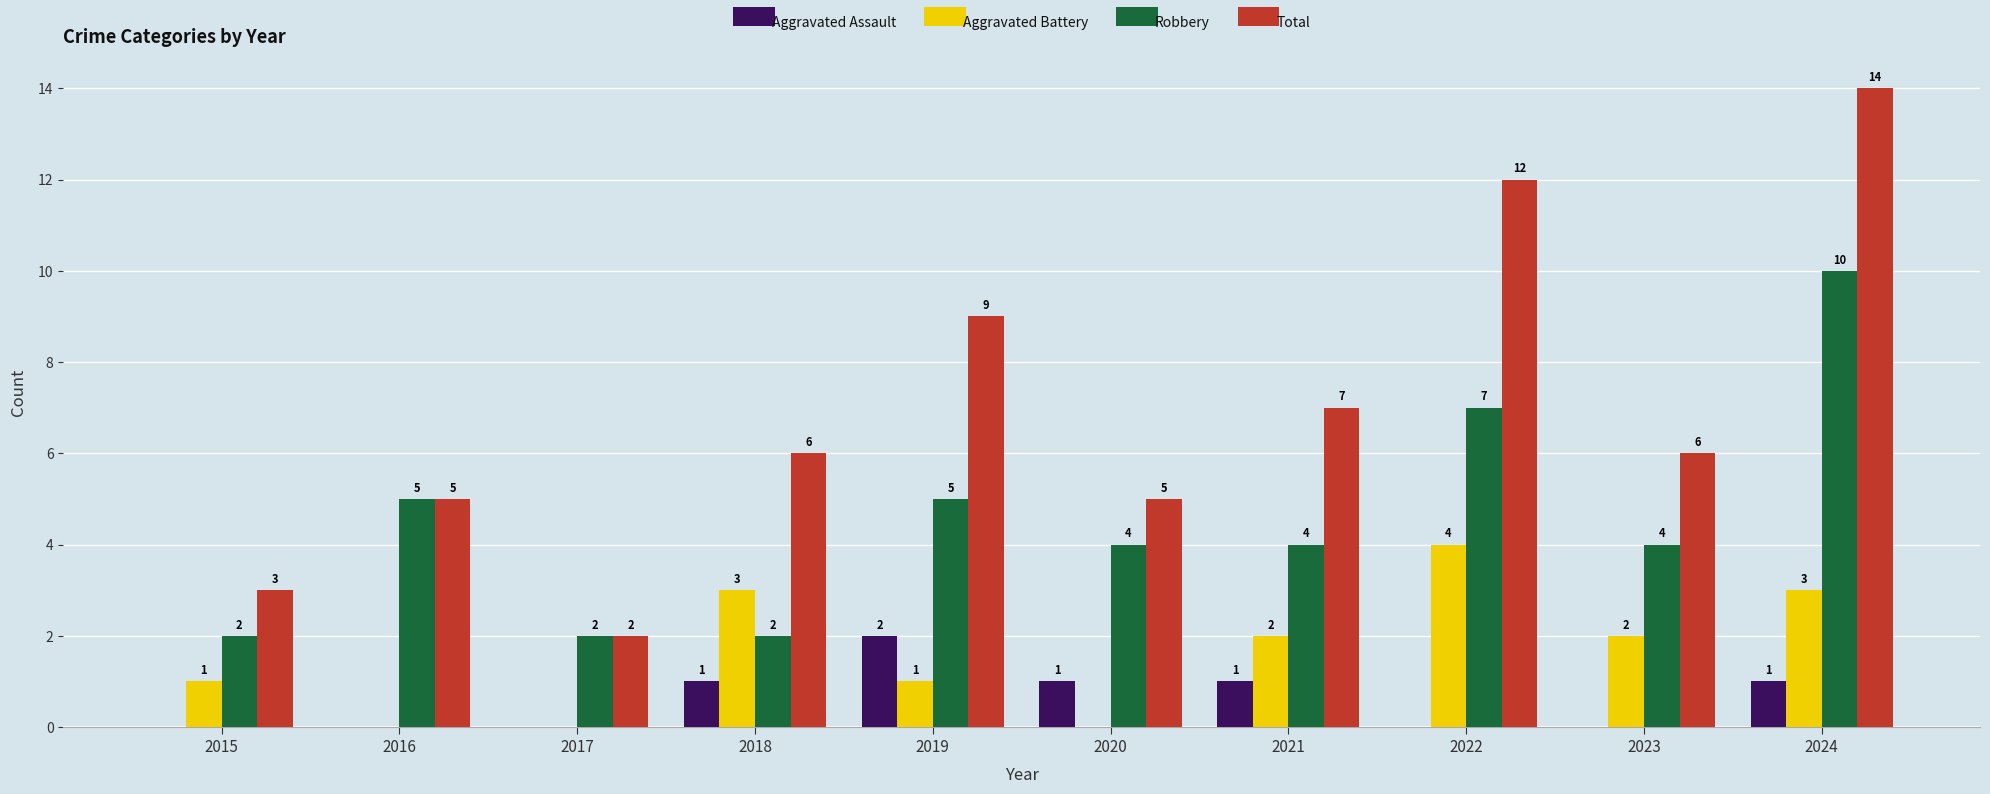

Which category has the highest value across all series?

2024